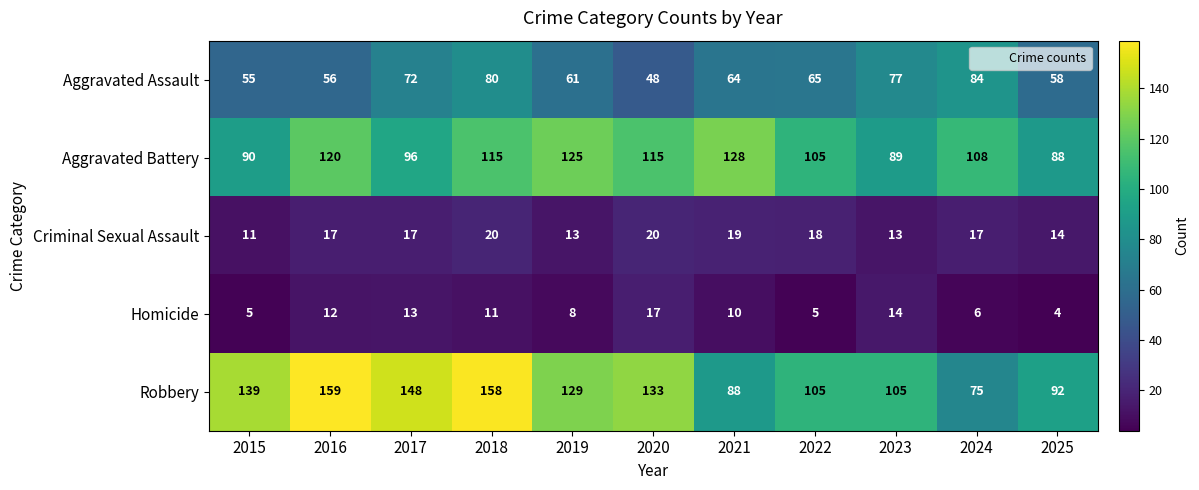

At which category does the chart reach its peak across all series?

2016